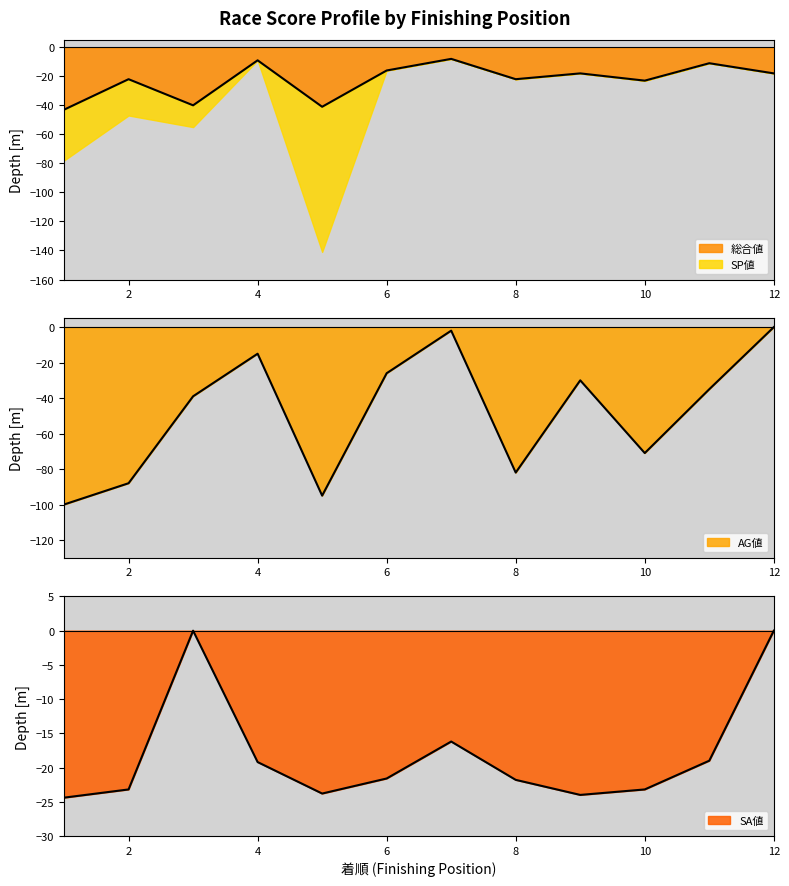

Between 2 and 12, which series saw the biggest shift?

AG値